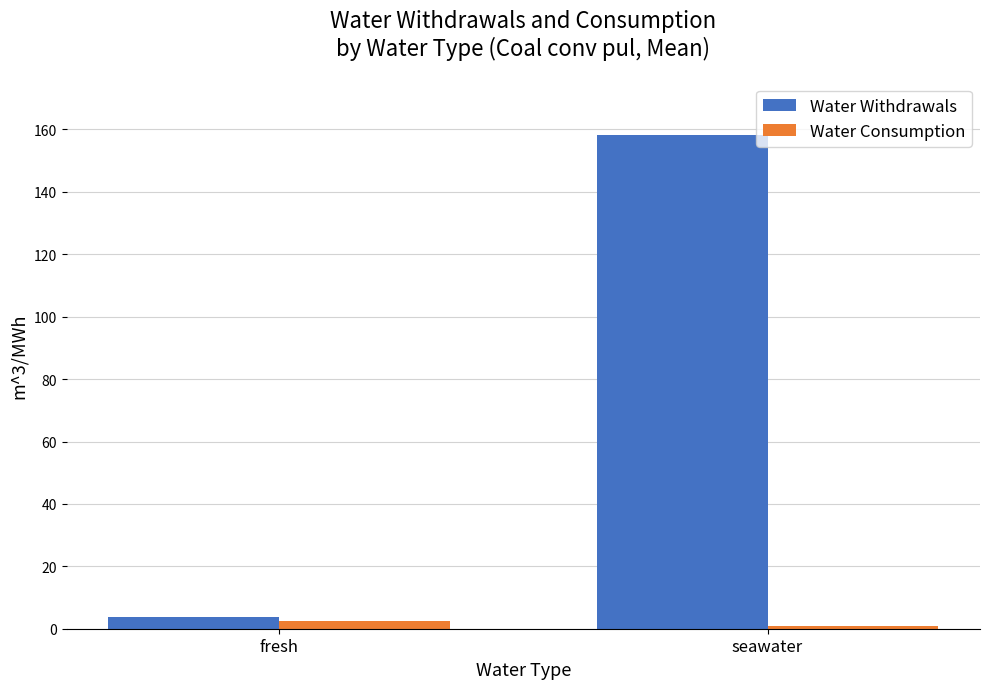

What is the value of the Water Withdrawals bar at the 2nd from the left?

158.2